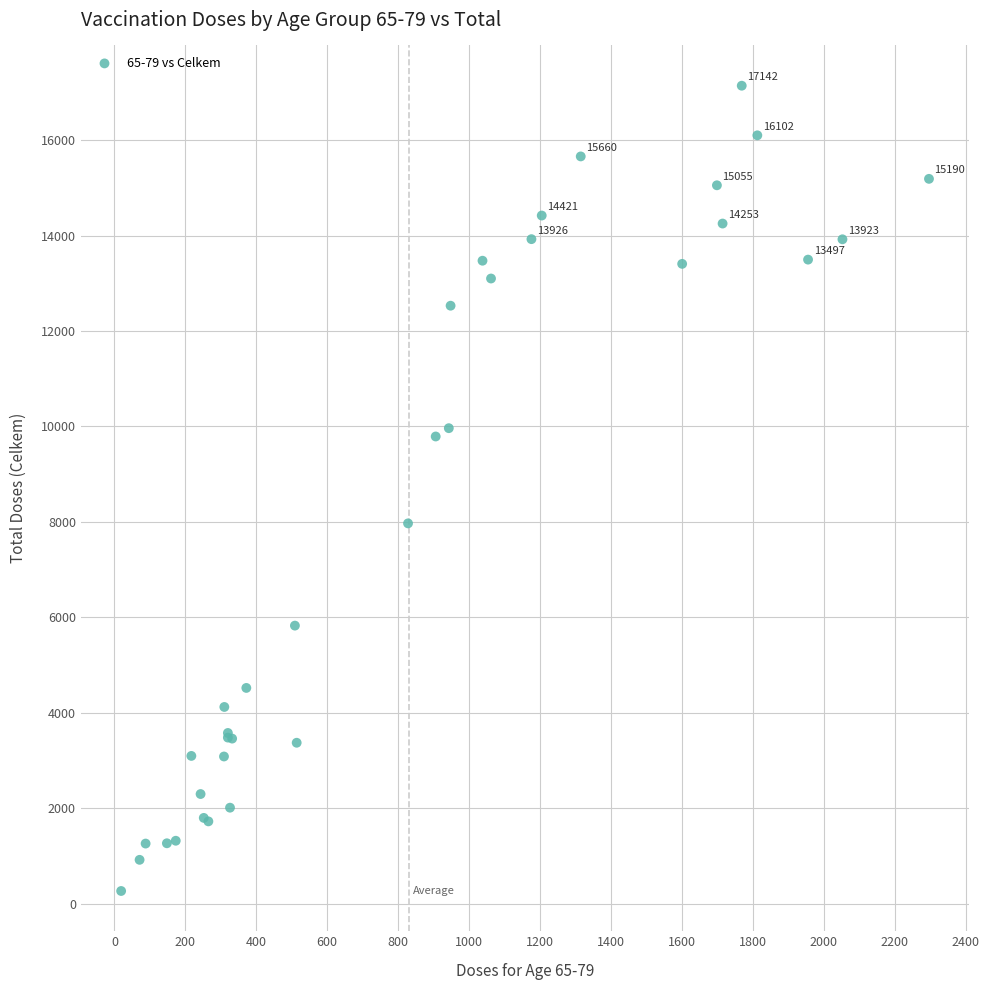

What Y value in the scatter plot is closest to 8703?

7969